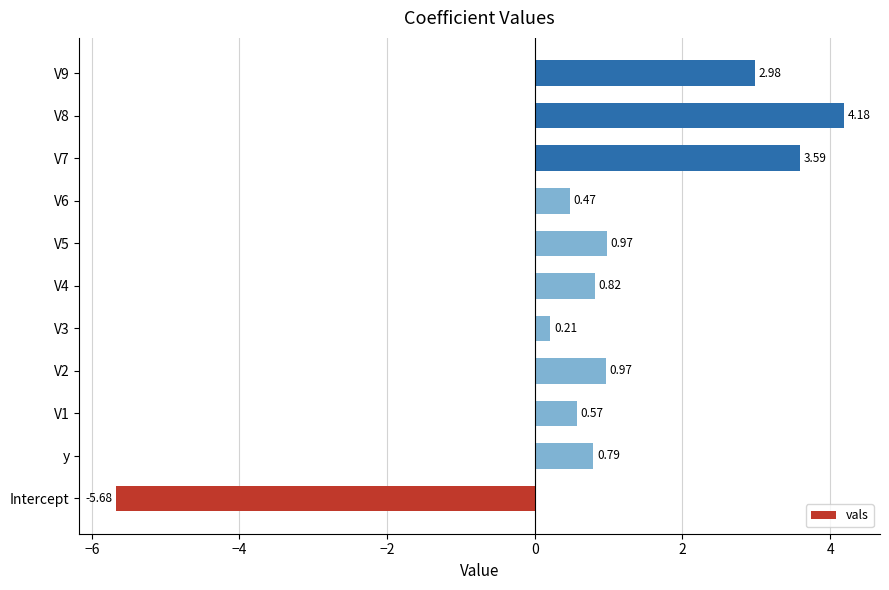

What is the maximum value shown in the chart?

4.2